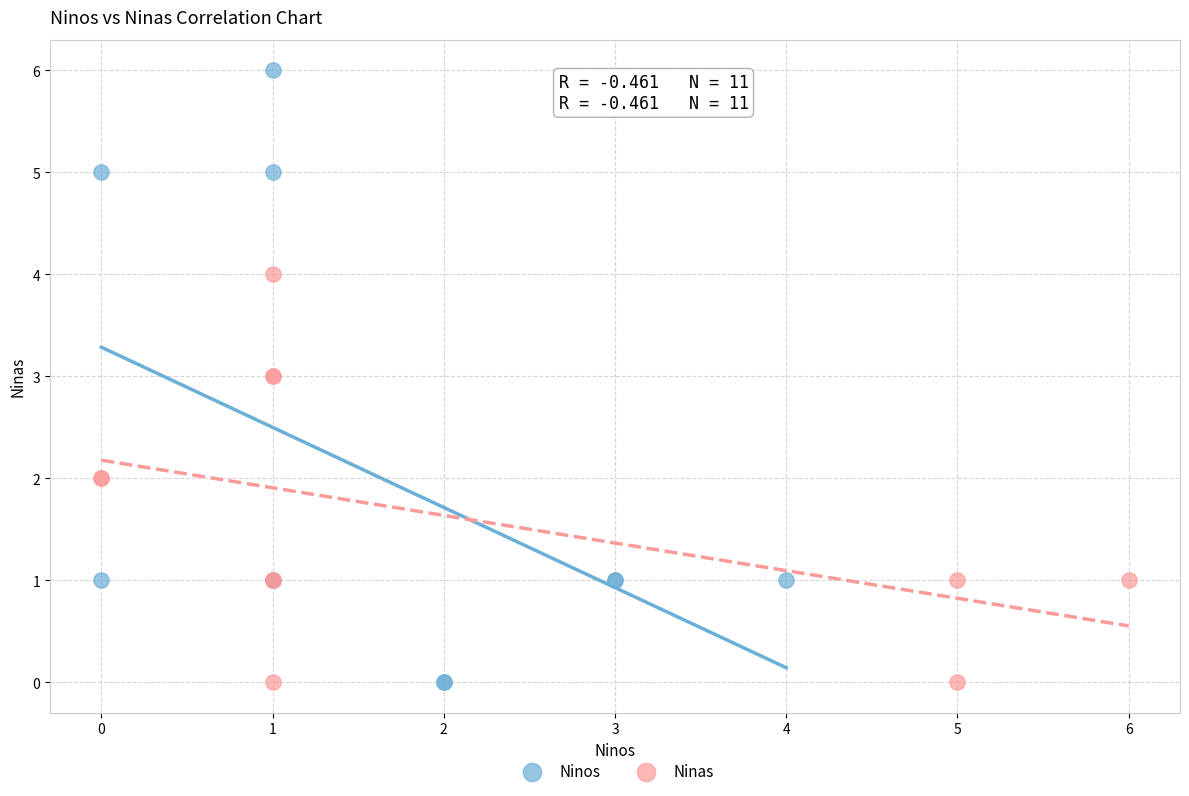

Which series has the largest Y range (max minus min)?

Ninos